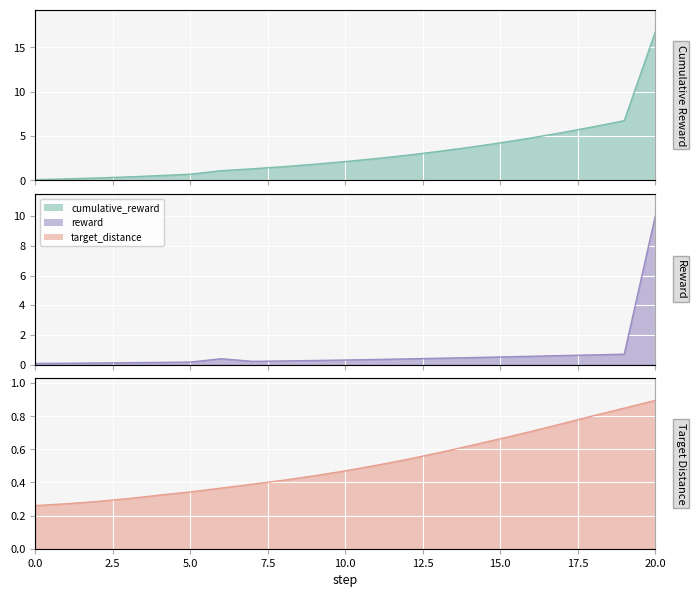

At which label does cumulative_reward first exceed 2?

10